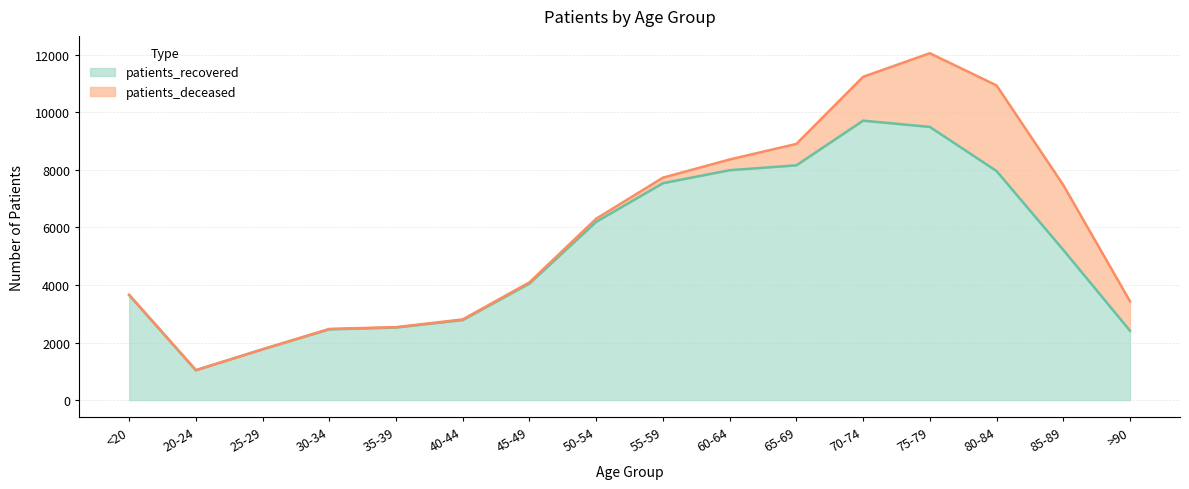

How many lines are shown in the chart?

2